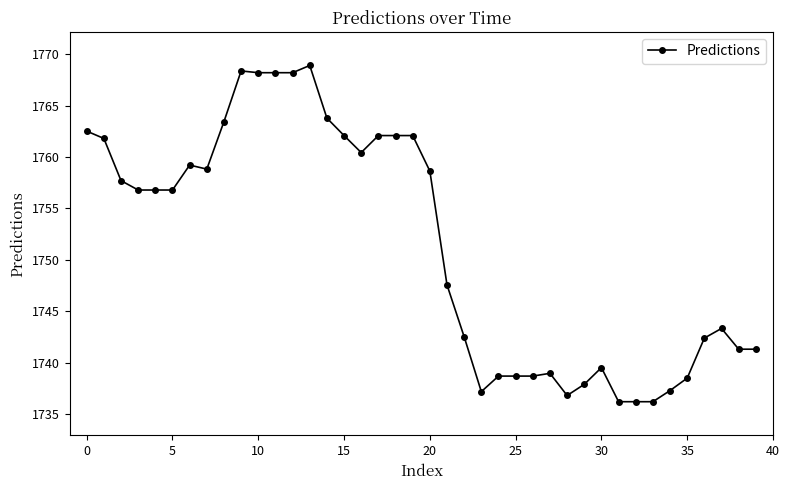

True or false: the data has more than 1 interior local peaks.

True